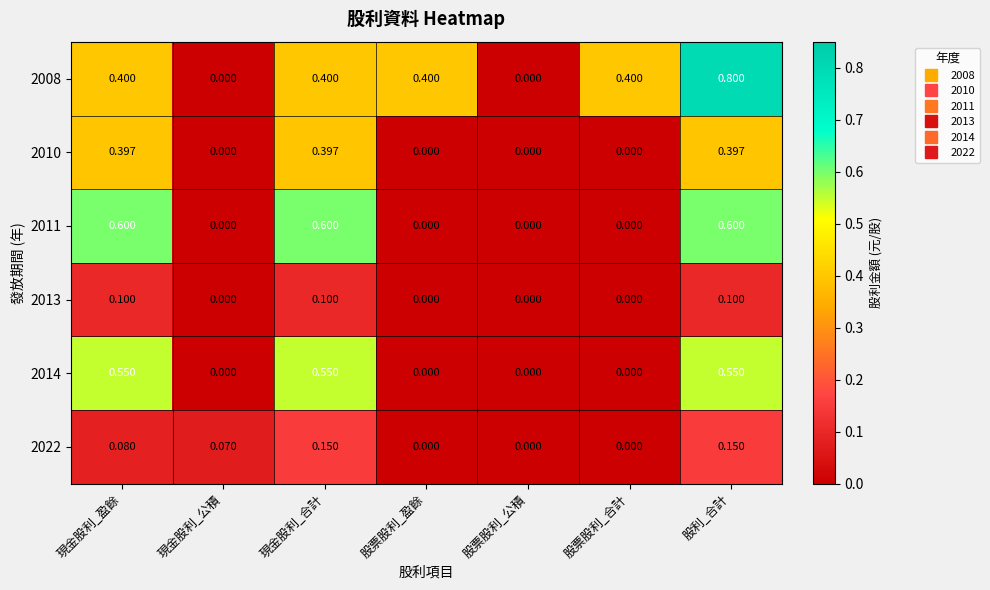

At which category does the chart reach its peak across all series?

股利_合計